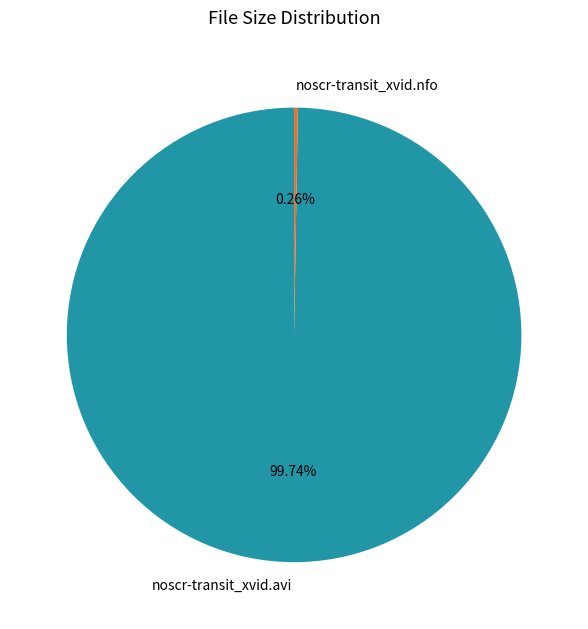

Does noscr-transit_xvid.avi account for over 50% of the chart?

Yes